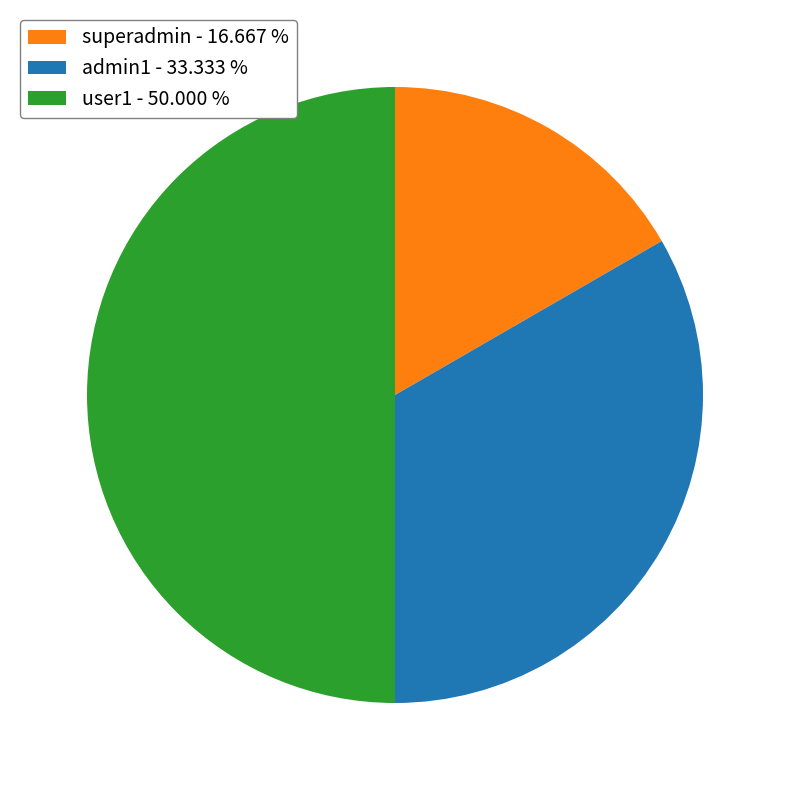

Is admin1 the majority of the pie?

No